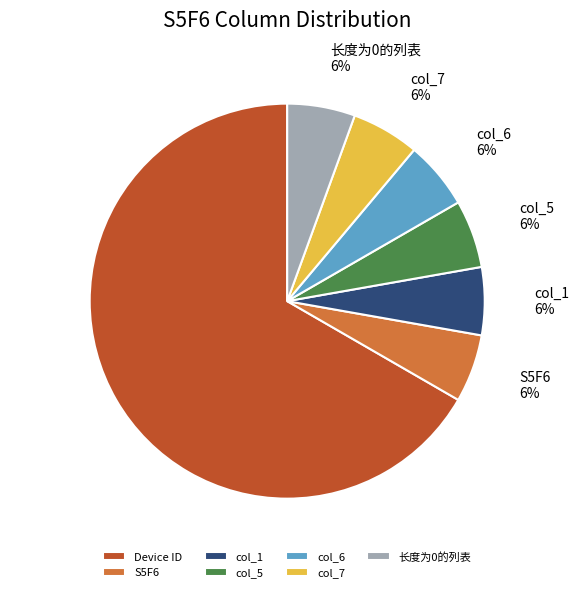

What is the majority slice?

Device ID